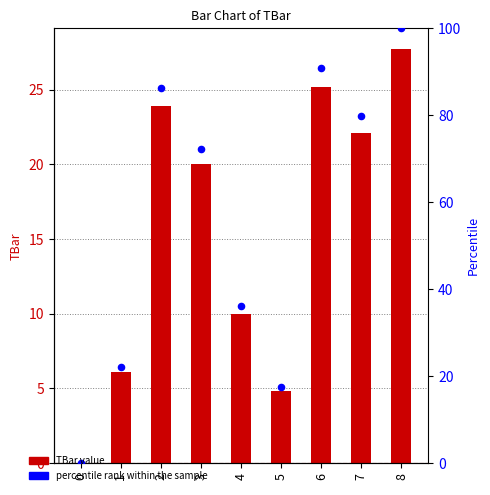

What is the total value across all series at 7?

101.9